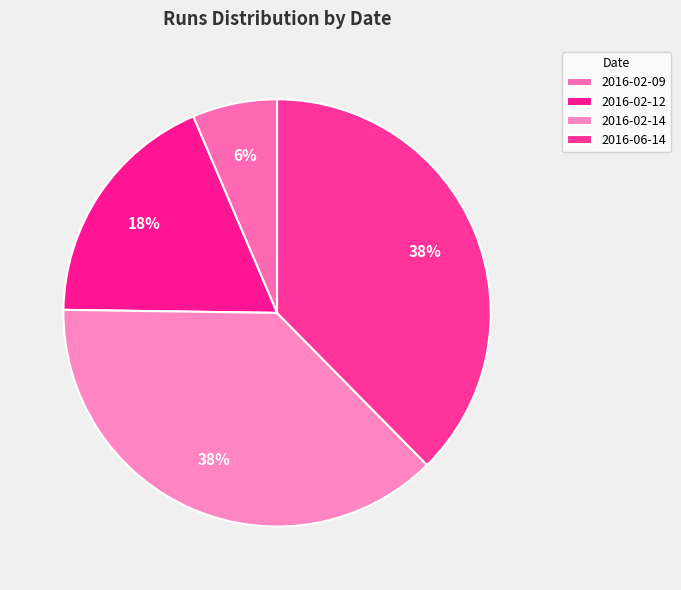

Count the number of slices in the pie.

4